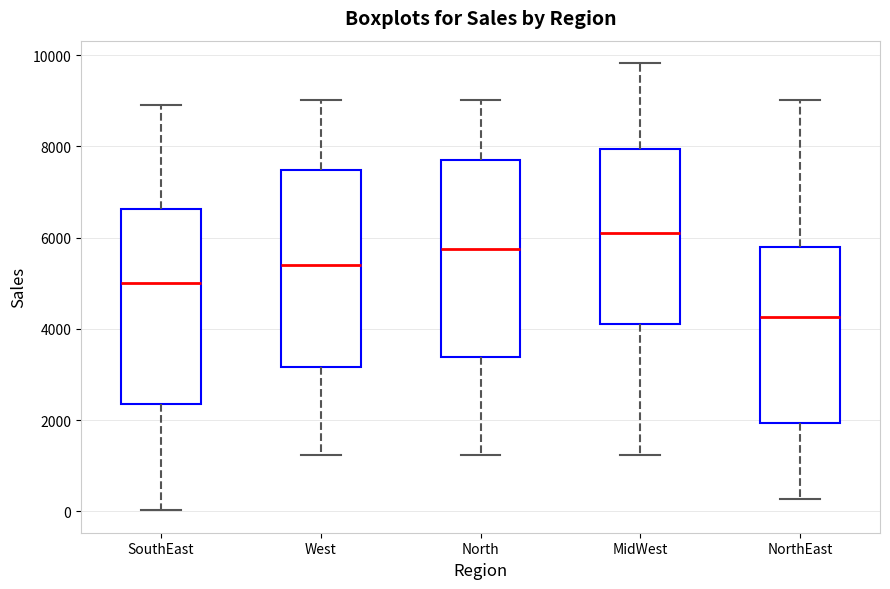

Reading left to right, transcribe this box plot: for each box, give where its median line is, the range the box spans, and where its two whiskers end, as read against the y-axis. The values are not printed on the chart, so give them approximately, as read against the axis.

SouthEast: median 5000, box 2400 to 6600, whiskers 0 to 9000
West: median 5400, box 3200 to 7400, whiskers 1200 to 9000
North: median 5800, box 3400 to 7800, whiskers 1200 to 9000
MidWest: median 6200, box 4200 to 8000, whiskers 1200 to 9800
NorthEast: median 4200, box 2000 to 5800, whiskers 200 to 9000